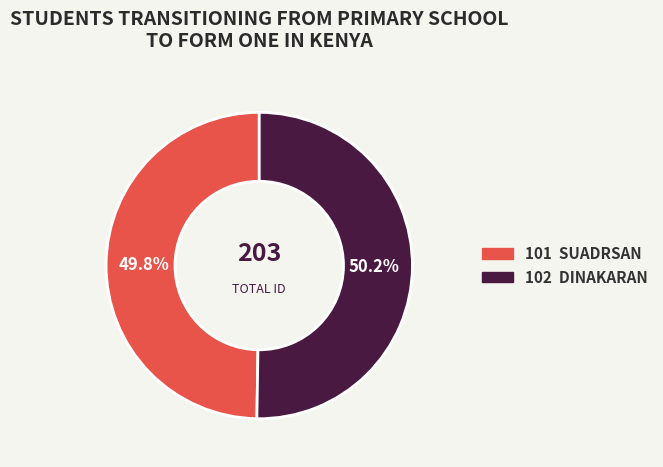

Is there a majority slice in this chart?

Yes